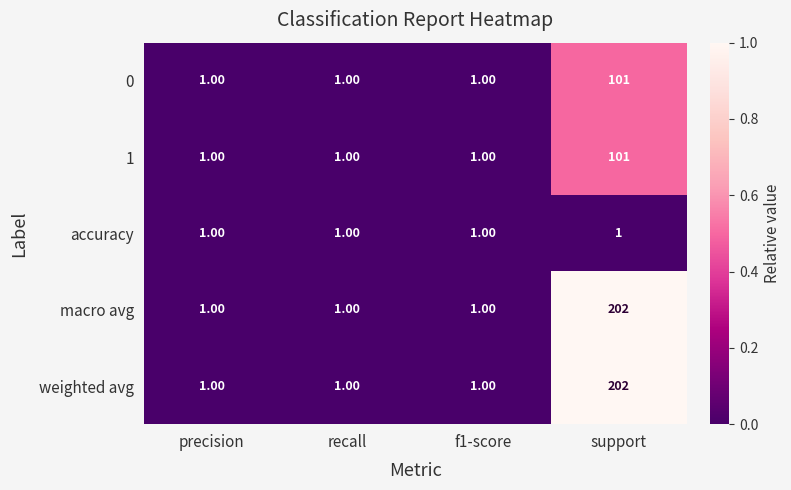

What is the difference between the maximum and minimum values in the macro avg series?

201